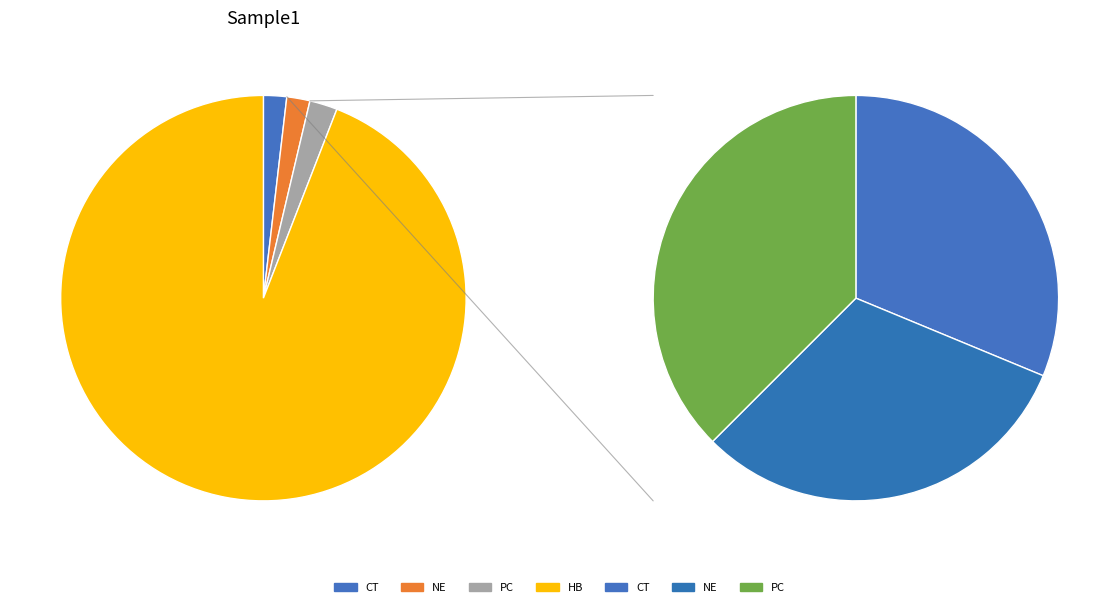

What is the total percentage of PC and CT?

4.1%